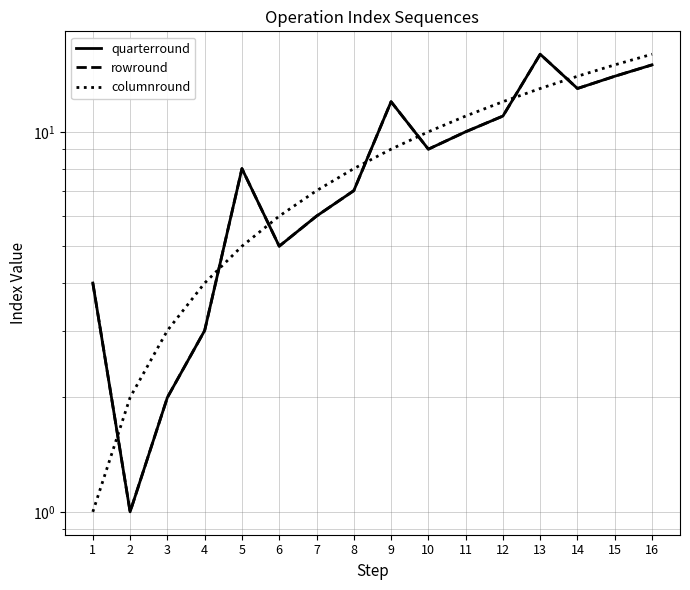

Where does the rowround series first go above 9?

9